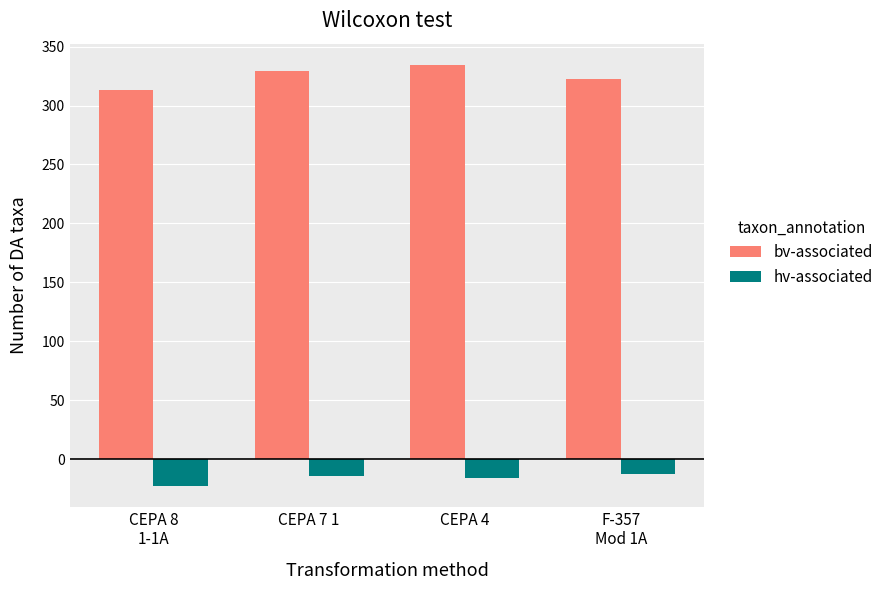

Rank the series at CEPA 8
1-1A from lowest to highest value.

hv-associated, bv-associated